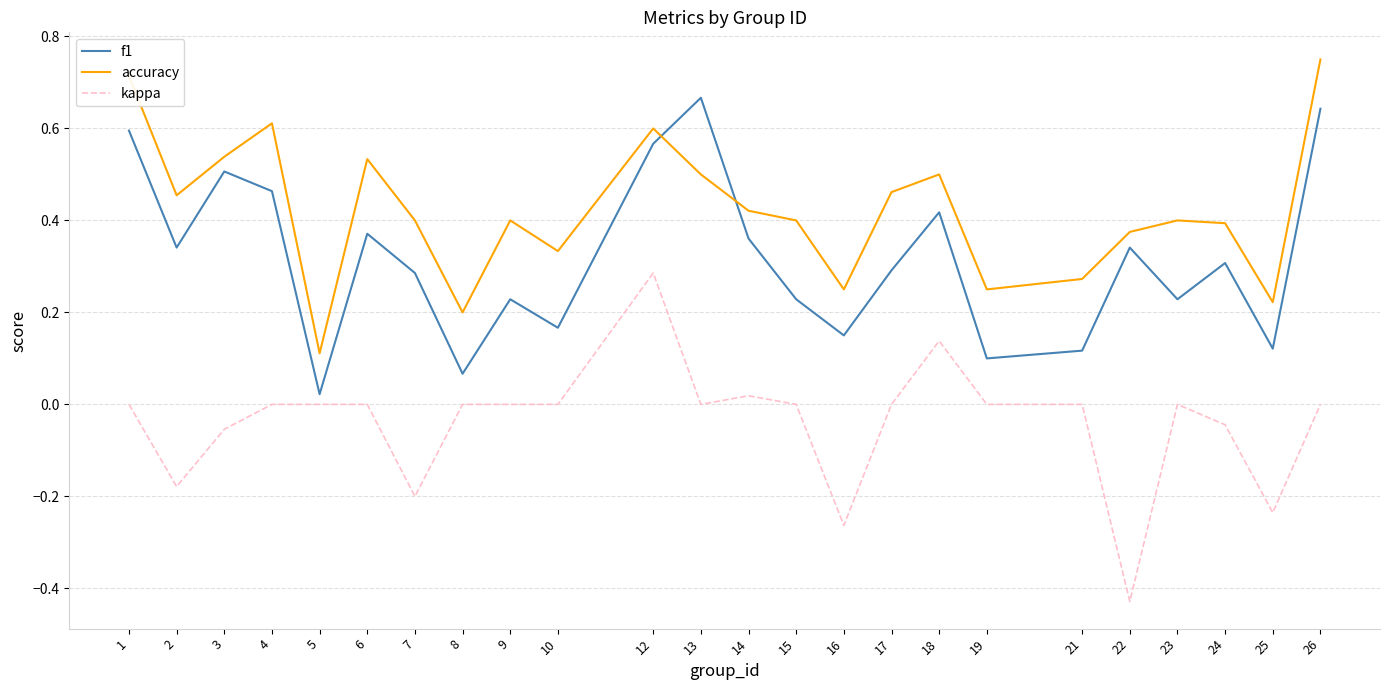

Which series changed the most between 4 and 9?

f1